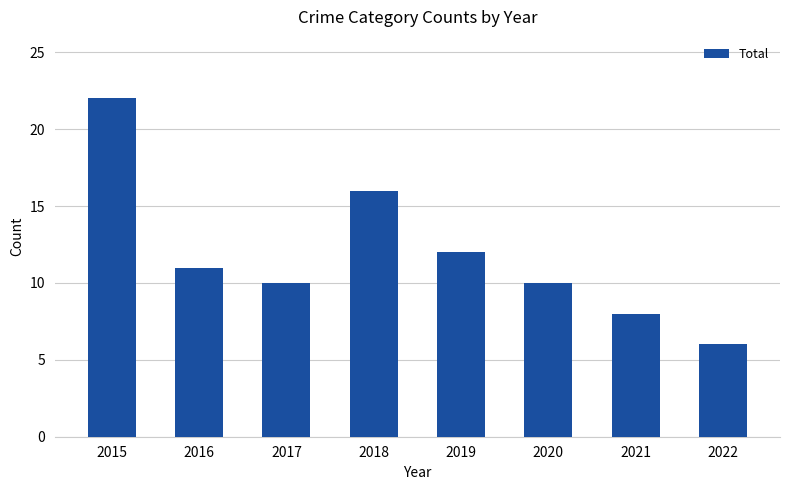

The chart shows a value of 11 at 2021. True or false?

False